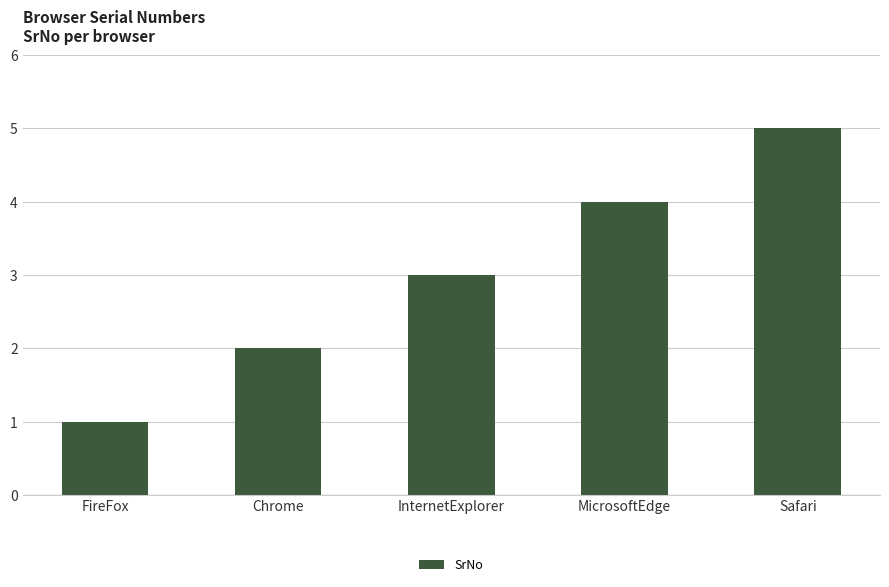

What is the smallest value displayed?

1